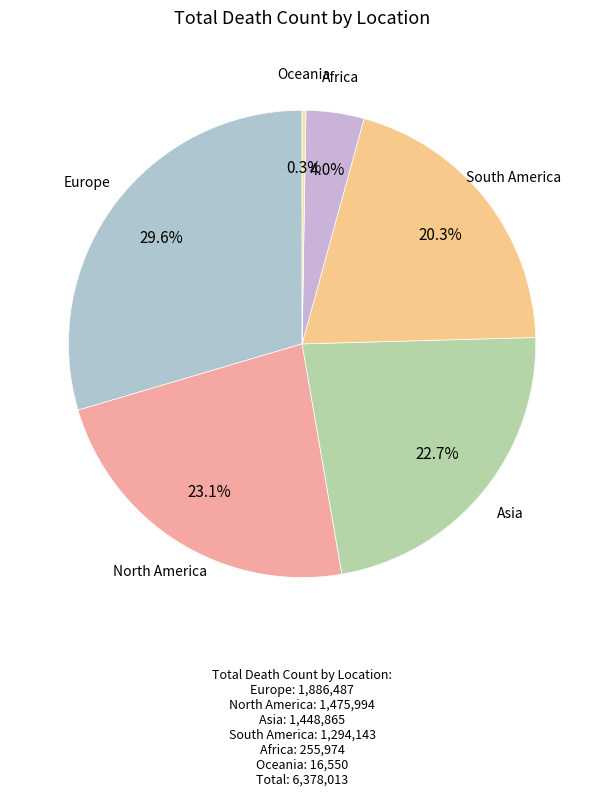

Which slice is the largest?

Europe